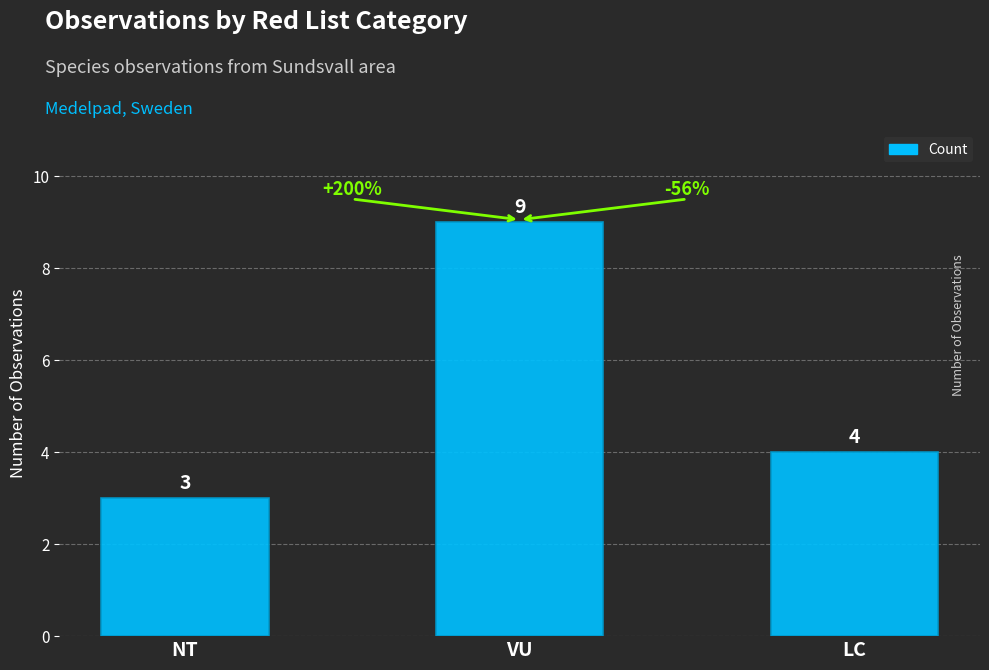

List the labels in order of value, largest first.

VU, LC, NT